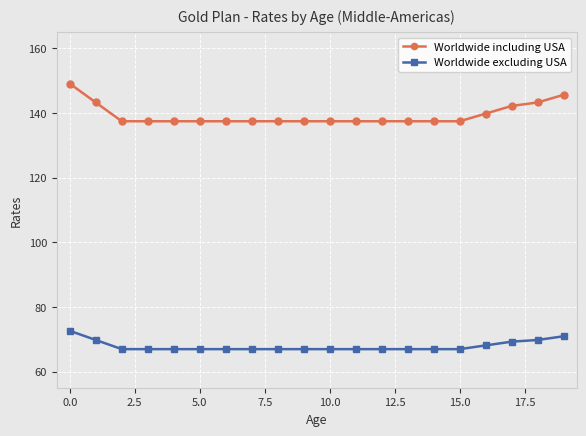

What is the minimum value for Worldwide including USA?

137.4